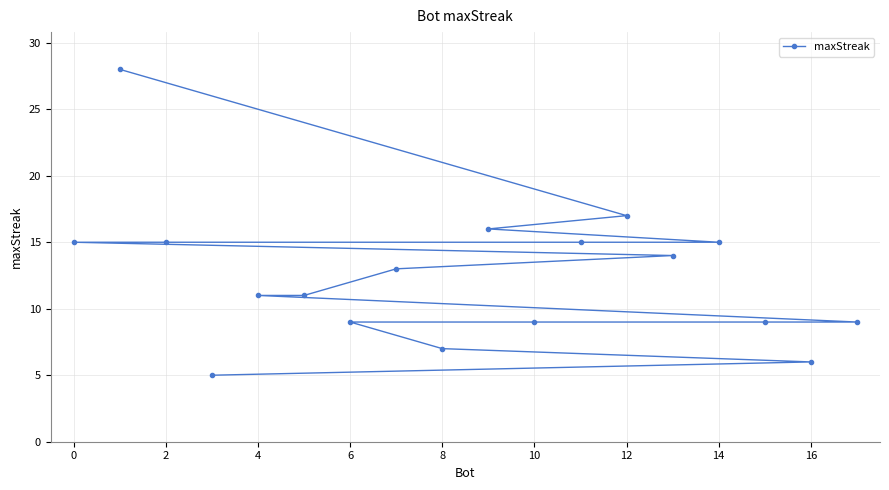

The chart shows a value of 11 at 4. True or false?

True